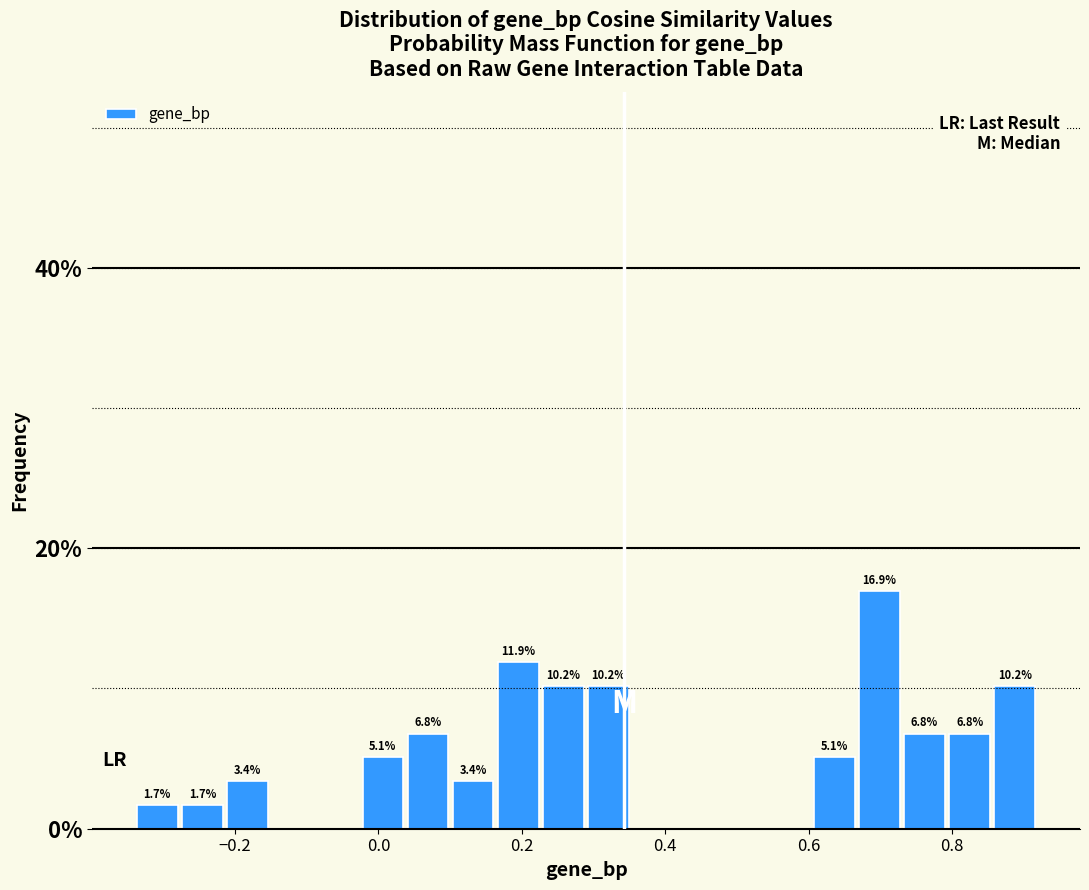

Read against the x-axis, roughly where is the centre of the tallest bar?

0.70